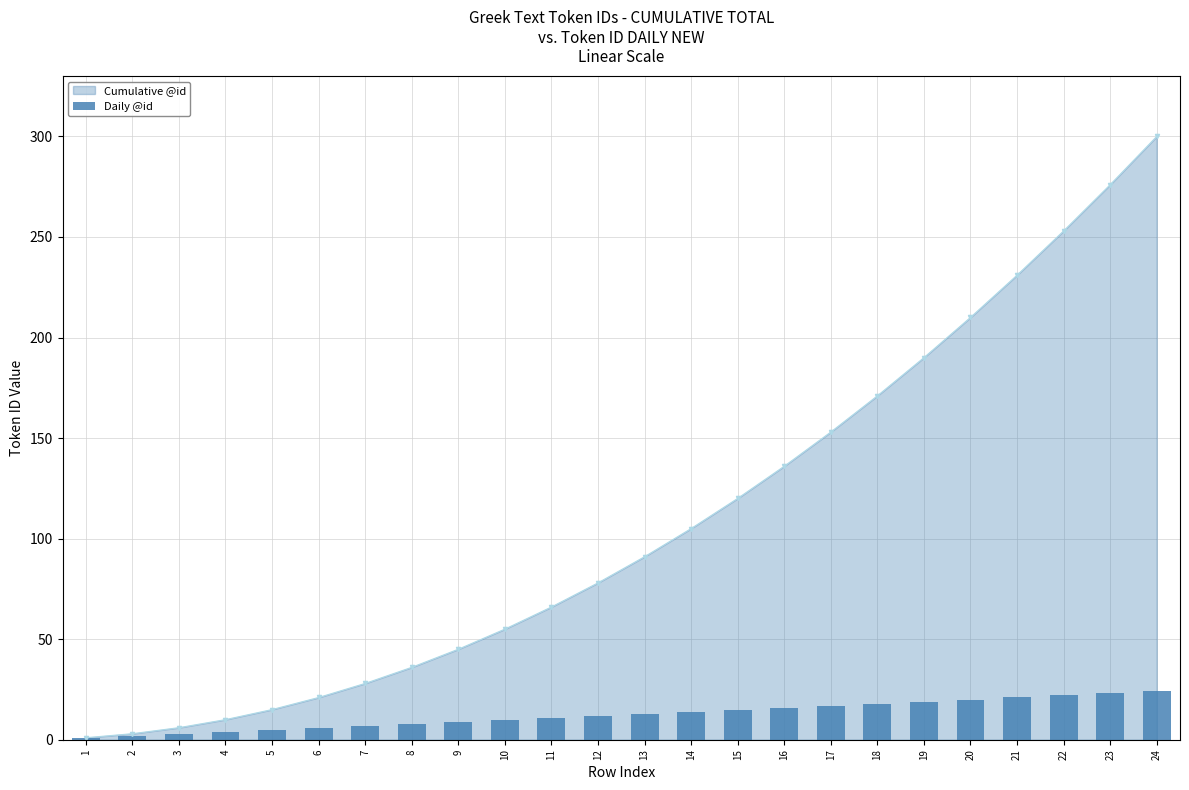

Is it true that Cumulative @id equals 231 at 21?

True